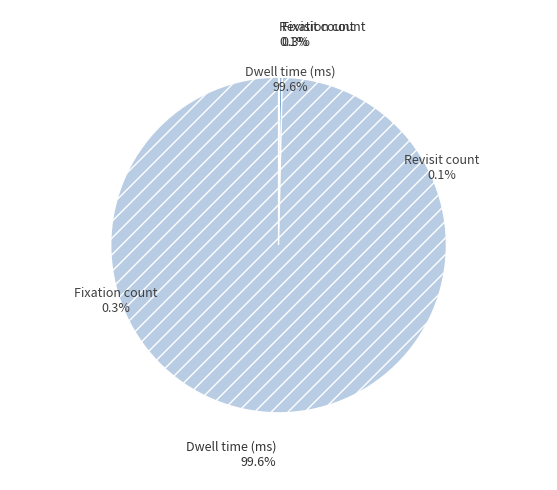

How much of the chart is everything except Fixation count?

99.7%